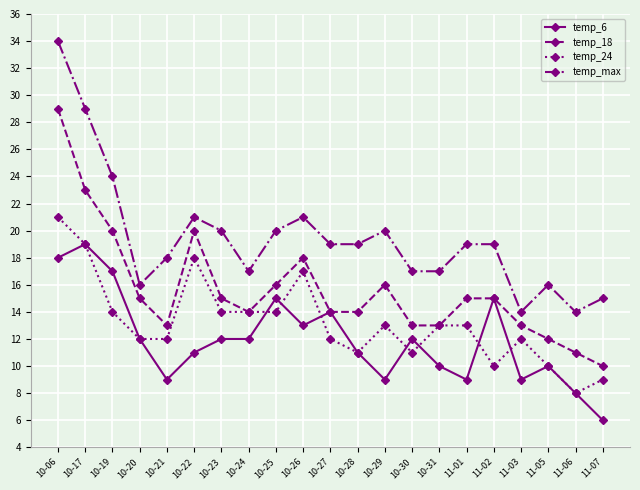

True or false: temp_6 has more than 2 interior local peaks.

True